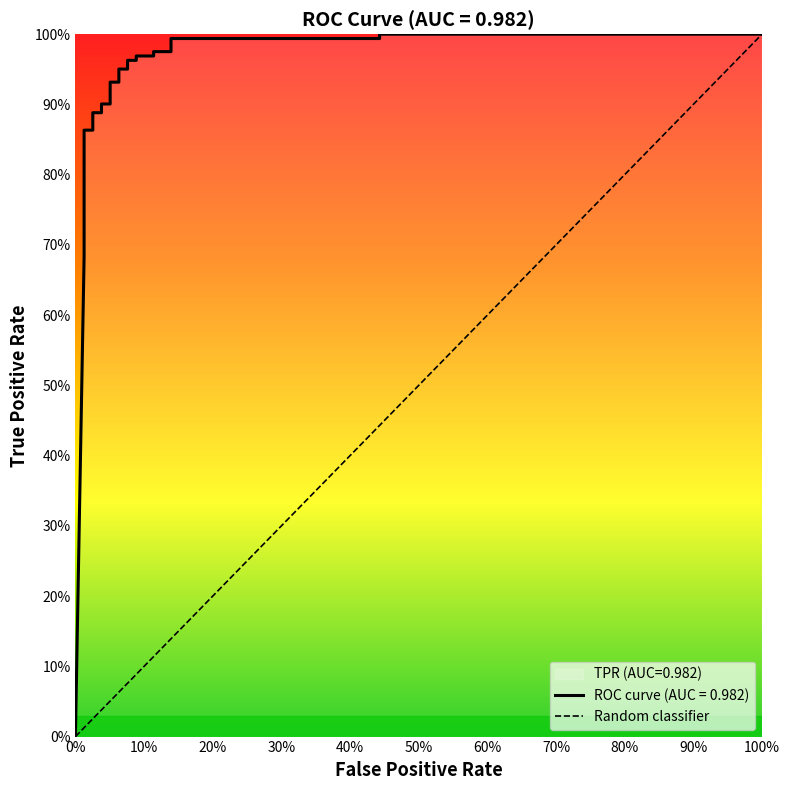

Is this an area chart (filled region under the line)?

No